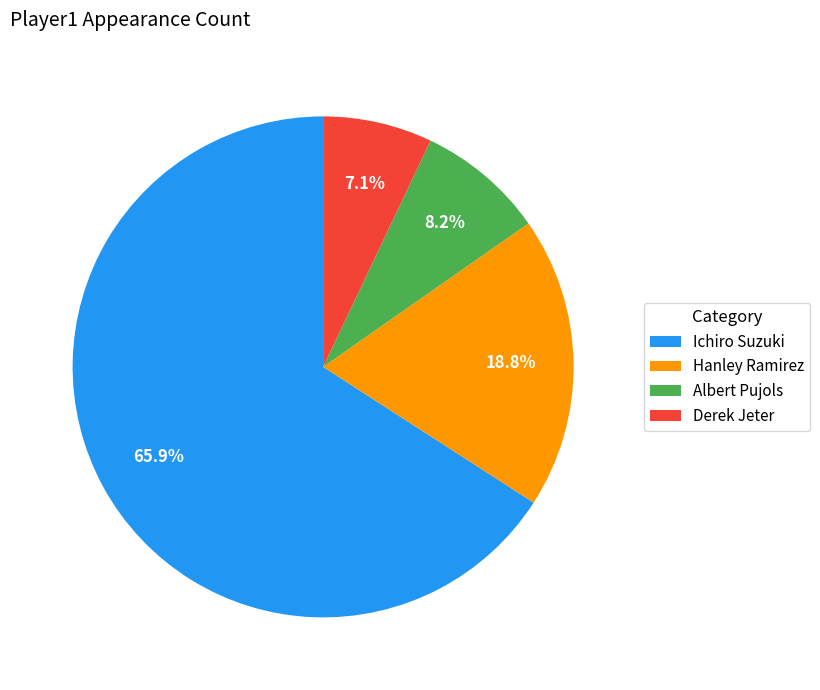

Rank the categories by value from lowest to highest.

Derek Jeter, Albert Pujols, Hanley Ramirez, Ichiro Suzuki